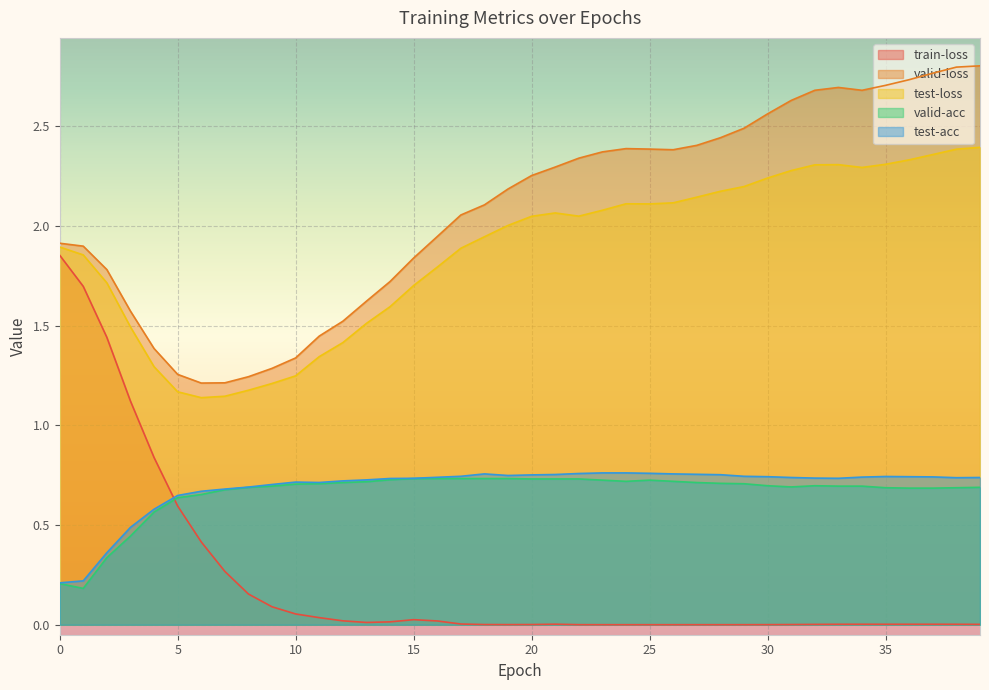

What are all the series names shown in the legend?

train-loss, valid-loss, test-loss, valid-acc, test-acc